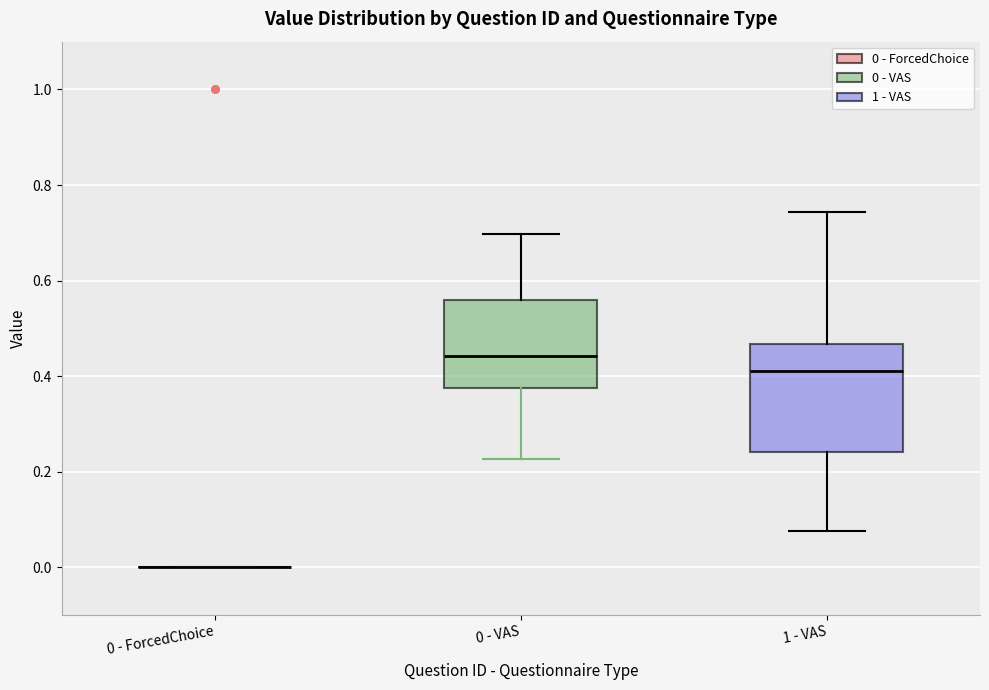

Reading left to right, read every box against the y-axis: the position of its median line, the range the box covers, and the ends of its whiskers. The values are not printed on the chart, so give them approximately, as read against the axis.

0 - ForcedChoice: box collapsed to a line at 0.00, whiskers 0.00 to 0.00
0 - VAS: median 0.44, box 0.38 to 0.56, whiskers 0.22 to 0.70
1 - VAS: median 0.42, box 0.24 to 0.46, whiskers 0.08 to 0.74